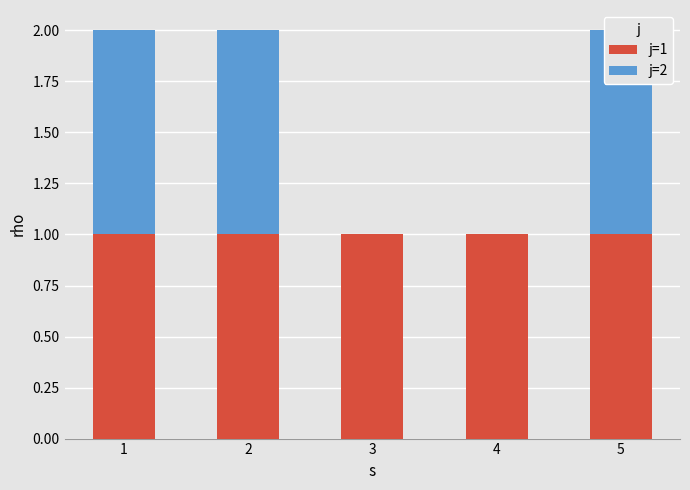

Is it true that j=1 equals 1 at 2?

True